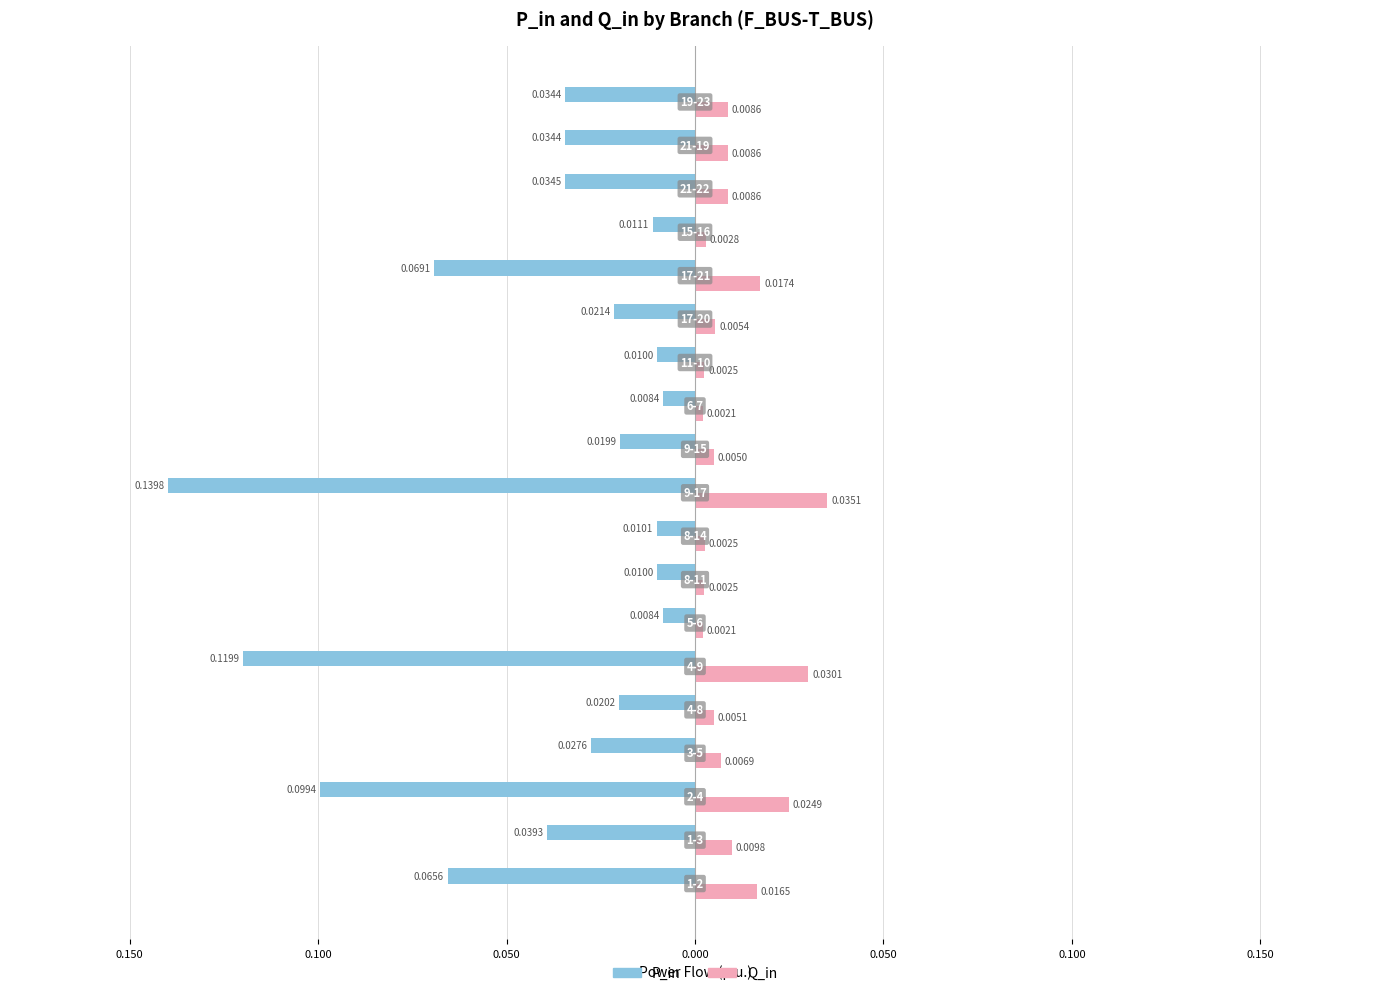

What is the sum of all Q_in values?

0.2